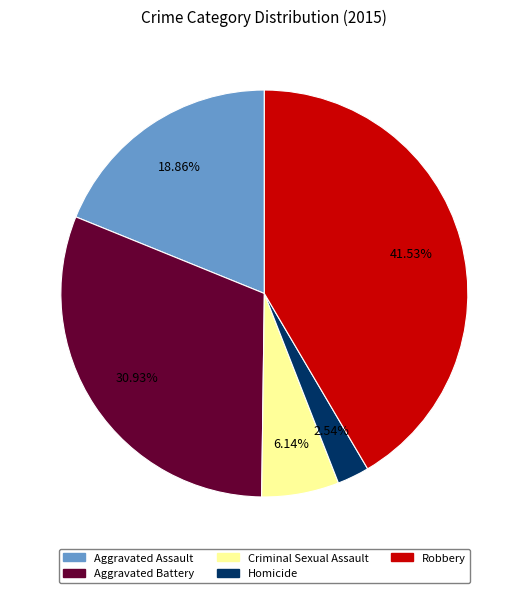

Count the number of slices in the pie.

5